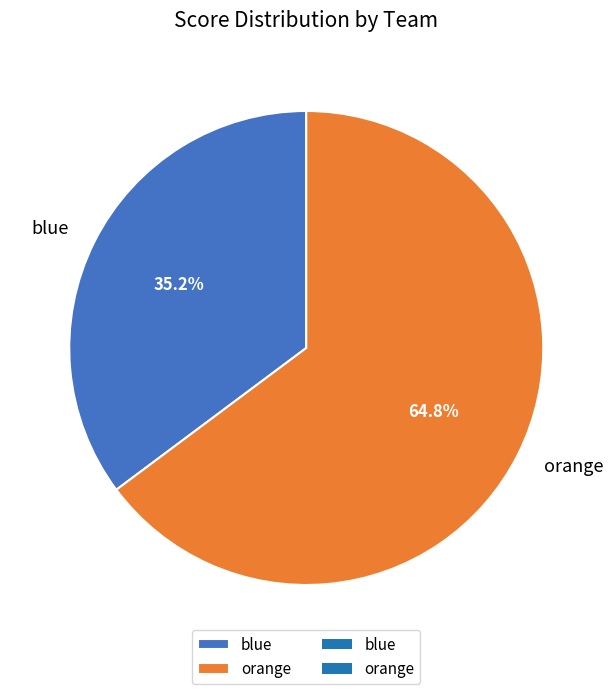

Rank the categories by value from highest to lowest.

orange, blue